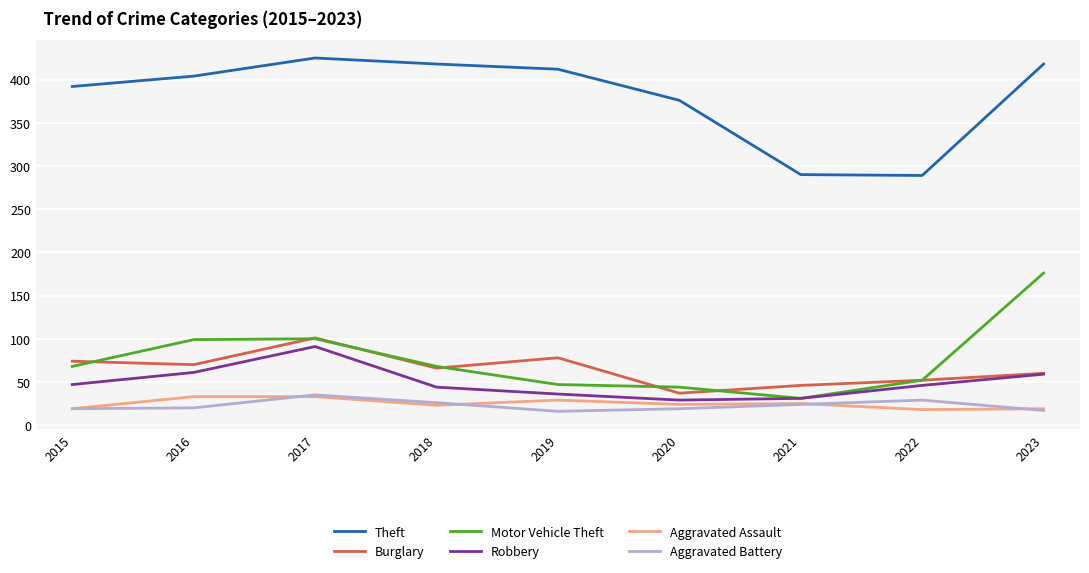

True or false: Burglary and Aggravated Assault intersect in this chart.

False